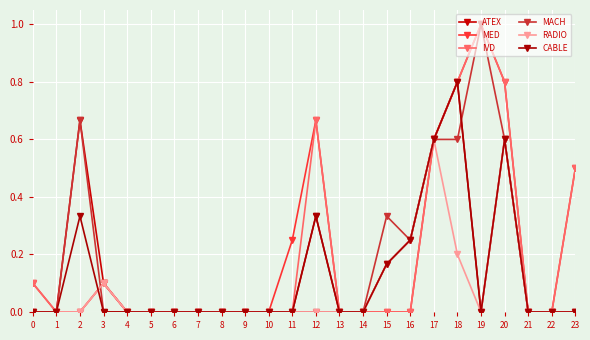

Which series has the largest total across all categories?

MED